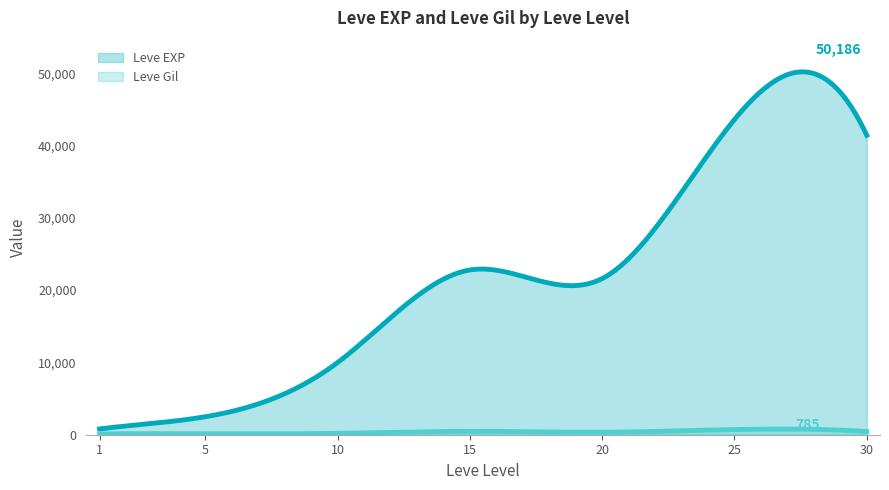

Reading left to right, transcribe all the data shown in this chart.

Leve EXP: 1=800	5=2490	10=9990	15=22790	20=21600	25=43600	30=41410
Leve Gil: 1=113	5=139	10=191	15=468	20=344	25=715	30=440